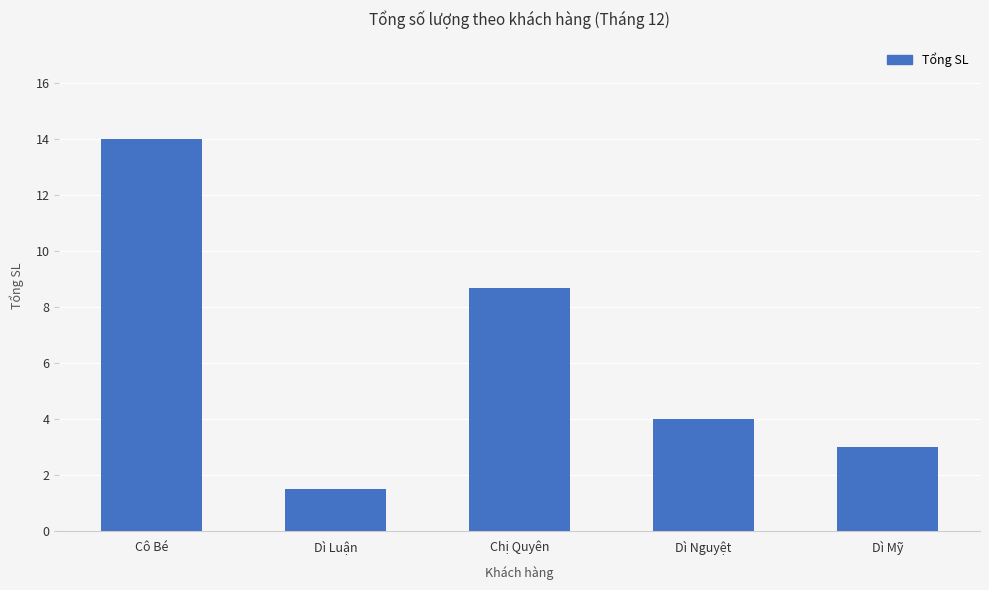

Reading right to left, transcribe all the data shown in this chart.

3.0	4.0	8.7	1.5	14.0